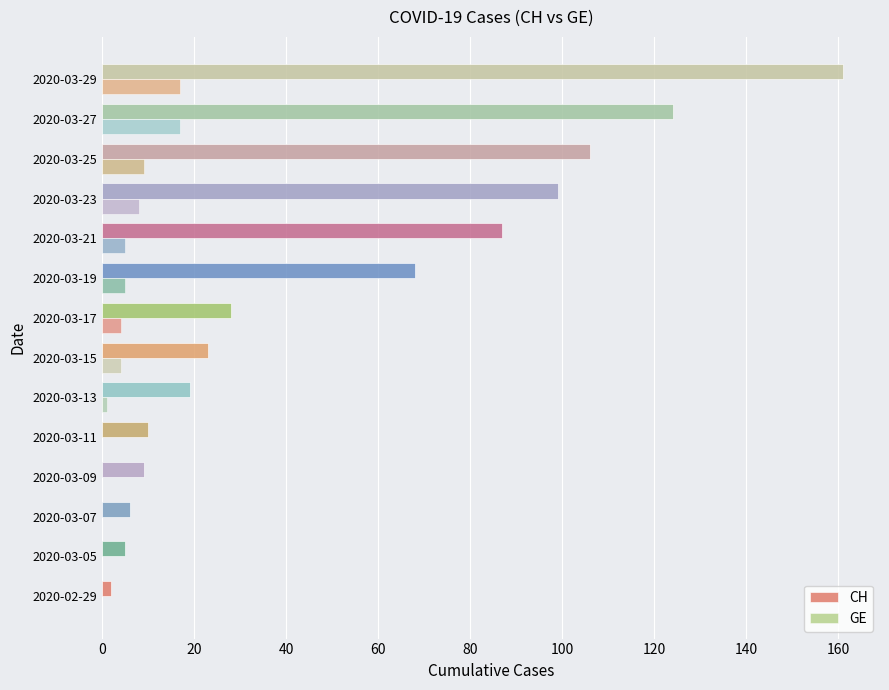

Count the number of data series in this chart.

2